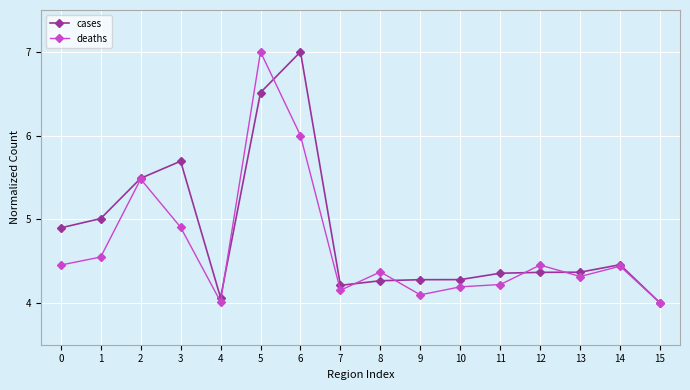

What is the difference between the highest and lowest values at 3?

0.8